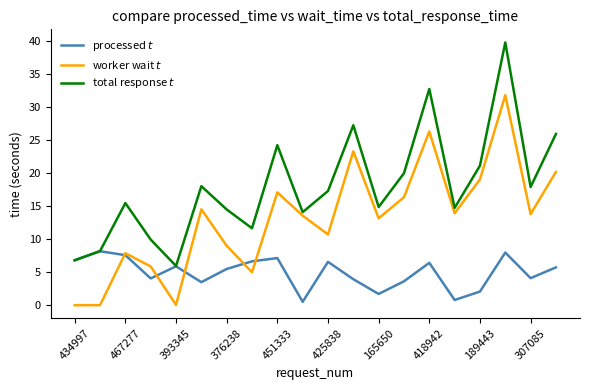

True or false: worker wait $t$ and total response $t$ cross at least once.

False